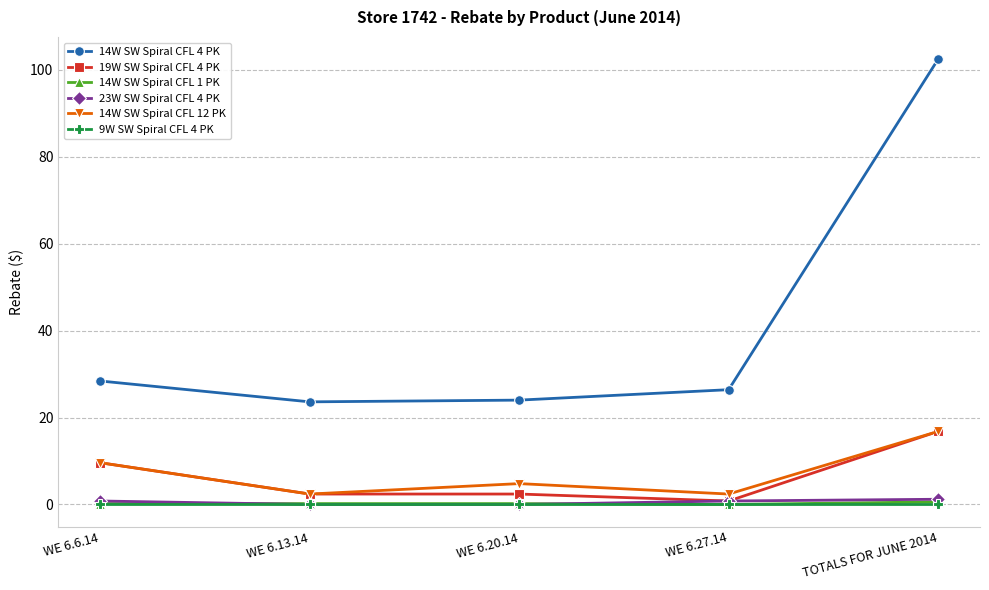

The 19W SW Spiral CFL 4 PK series shows 3.1 at WE 6.6.14. True or false?

False